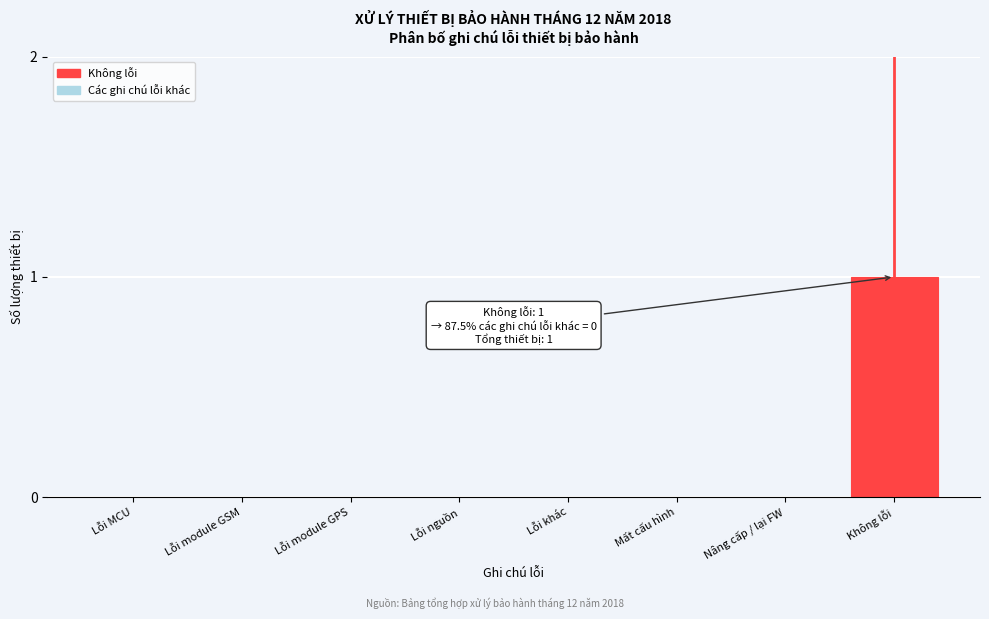

Reading left to right, list all the values displayed in this chart.

Lỗi MCU=0	Lỗi module GSM=0	Lỗi module GPS=0	Lỗi nguồn=0	Lỗi khác=0	Mất cấu hình=0	Nâng cấp / lại FW=0	Không lỗi=1